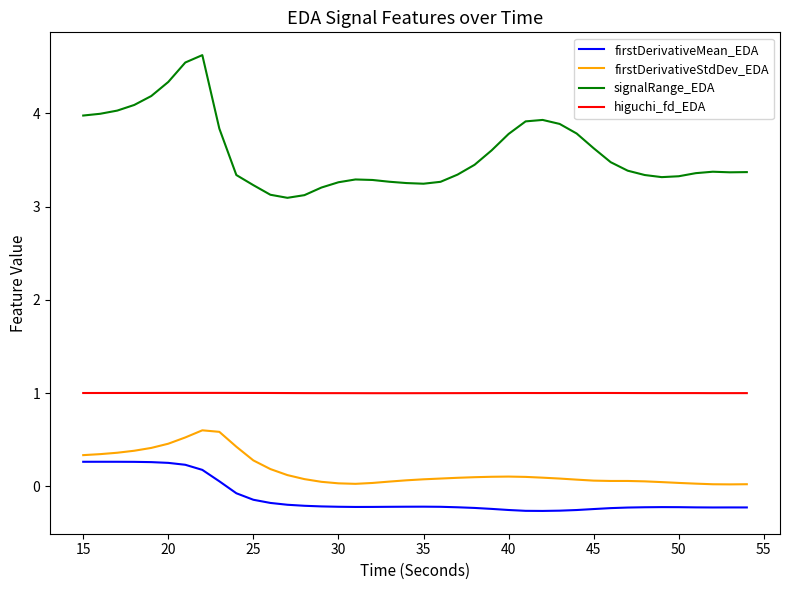

True or false: firstDerivativeStdDev_EDA and higuchi_fd_EDA intersect in this chart.

False